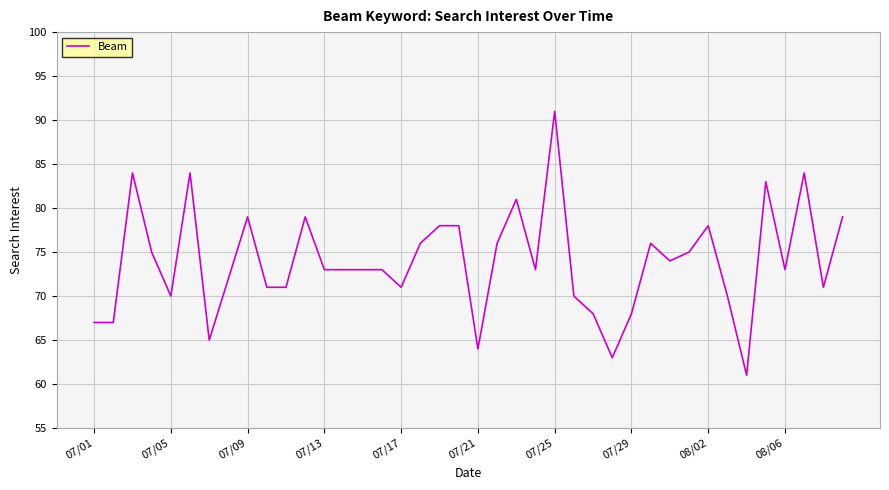

What is the minimum value shown in the chart?

61